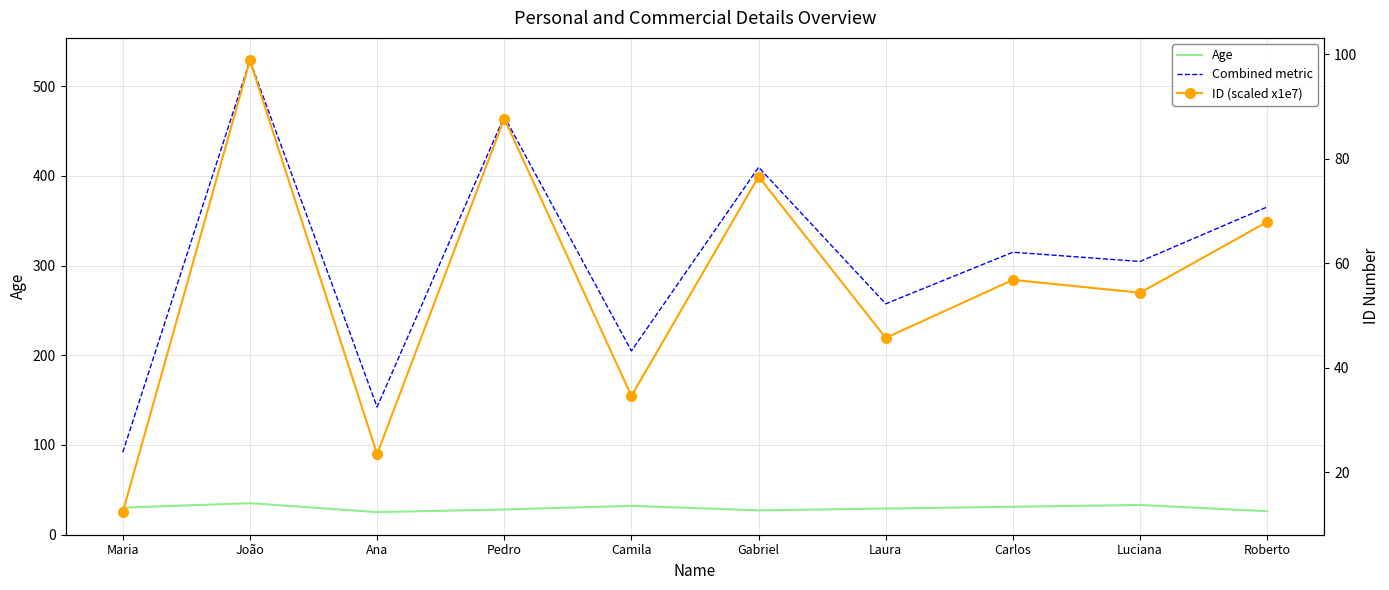

Between which two adjacent categories do ID (scaled x1e7) and Age first intersect?

Maria and João